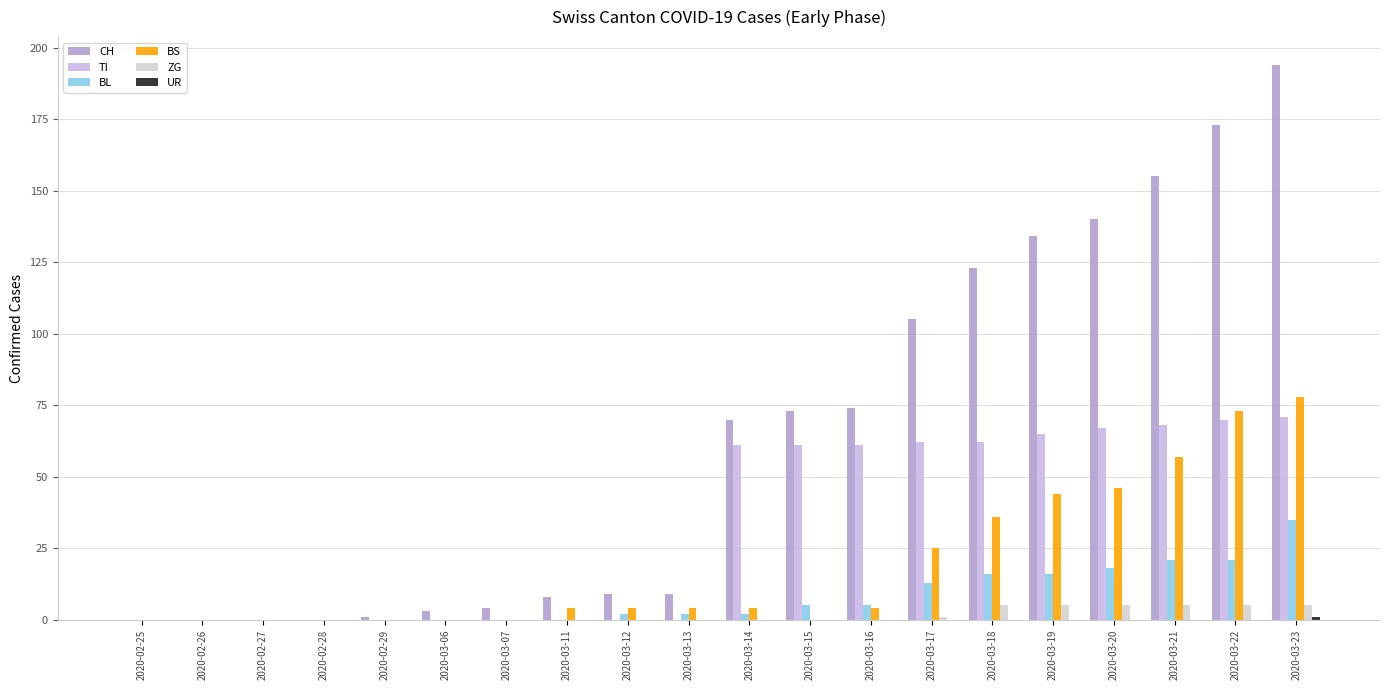

Which series has the largest range (max minus min)?

CH